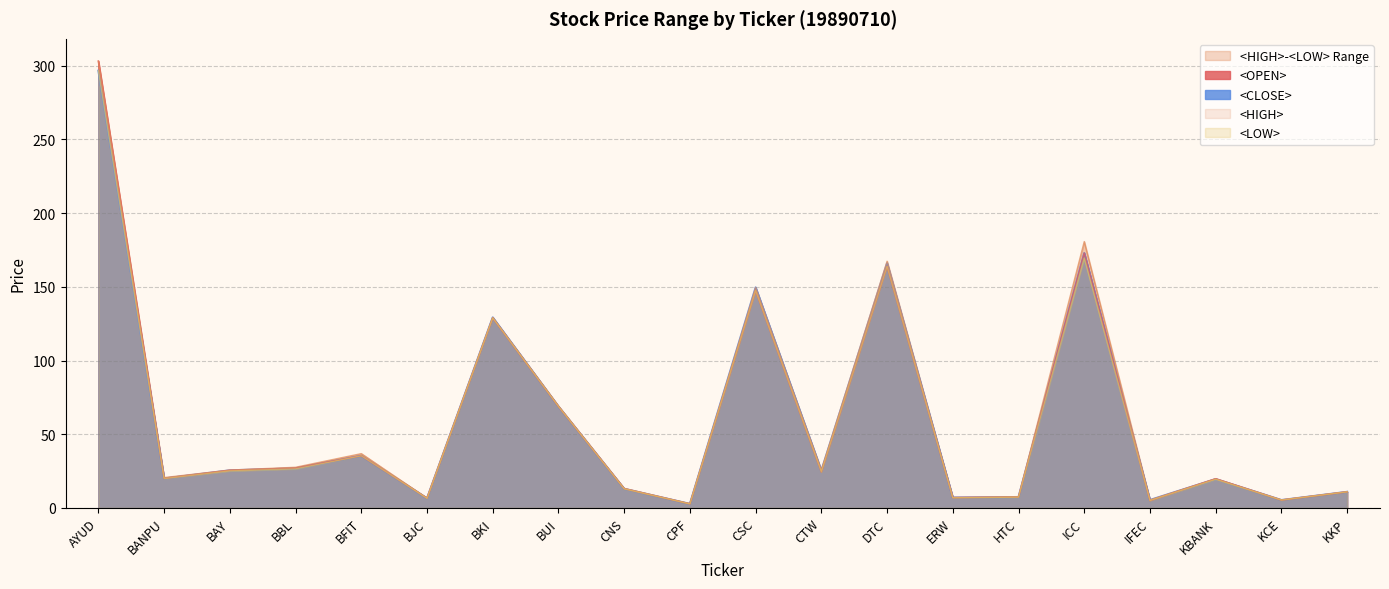

Is the value of <HIGH> at KCE greater than the value of <CLOSE> at CTW?

No